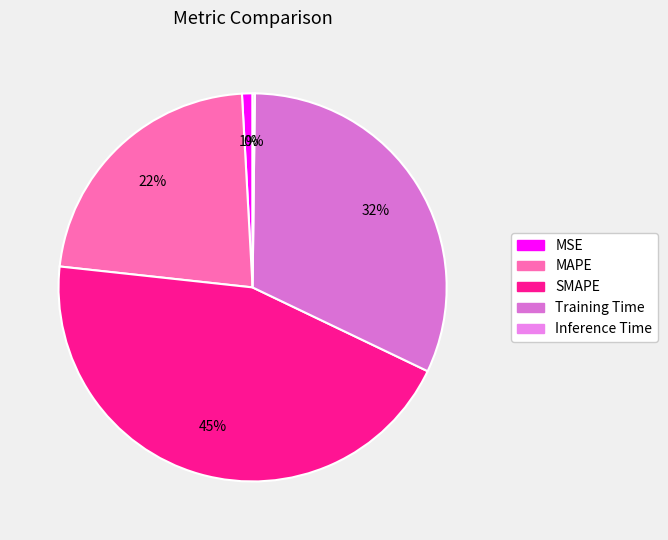

To the nearest percent, what is the average slice percentage?

20%